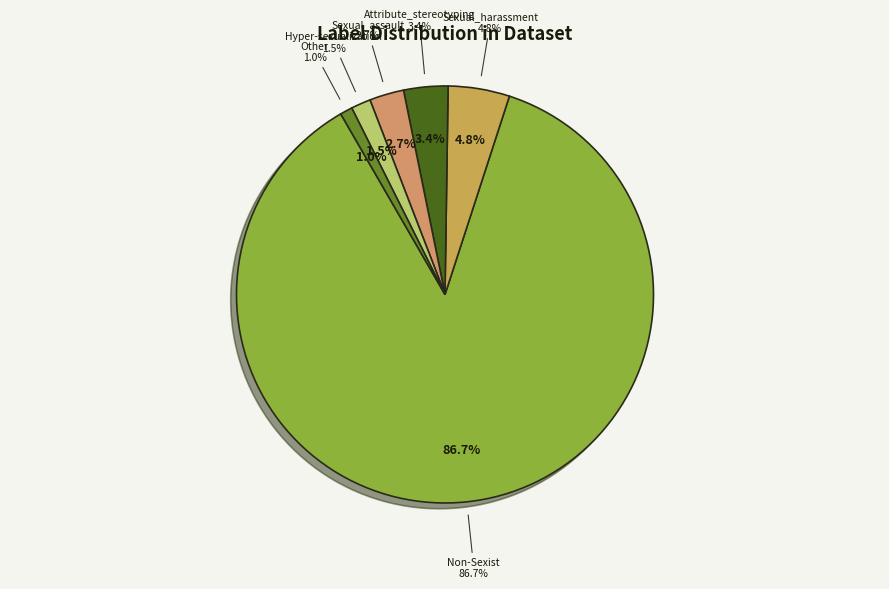

Rank the categories by value from lowest to highest.

Other, Hyper-sexualization, Sexual_assault, Attribute_stereotyping, Sexual_harassment, Non-Sexist